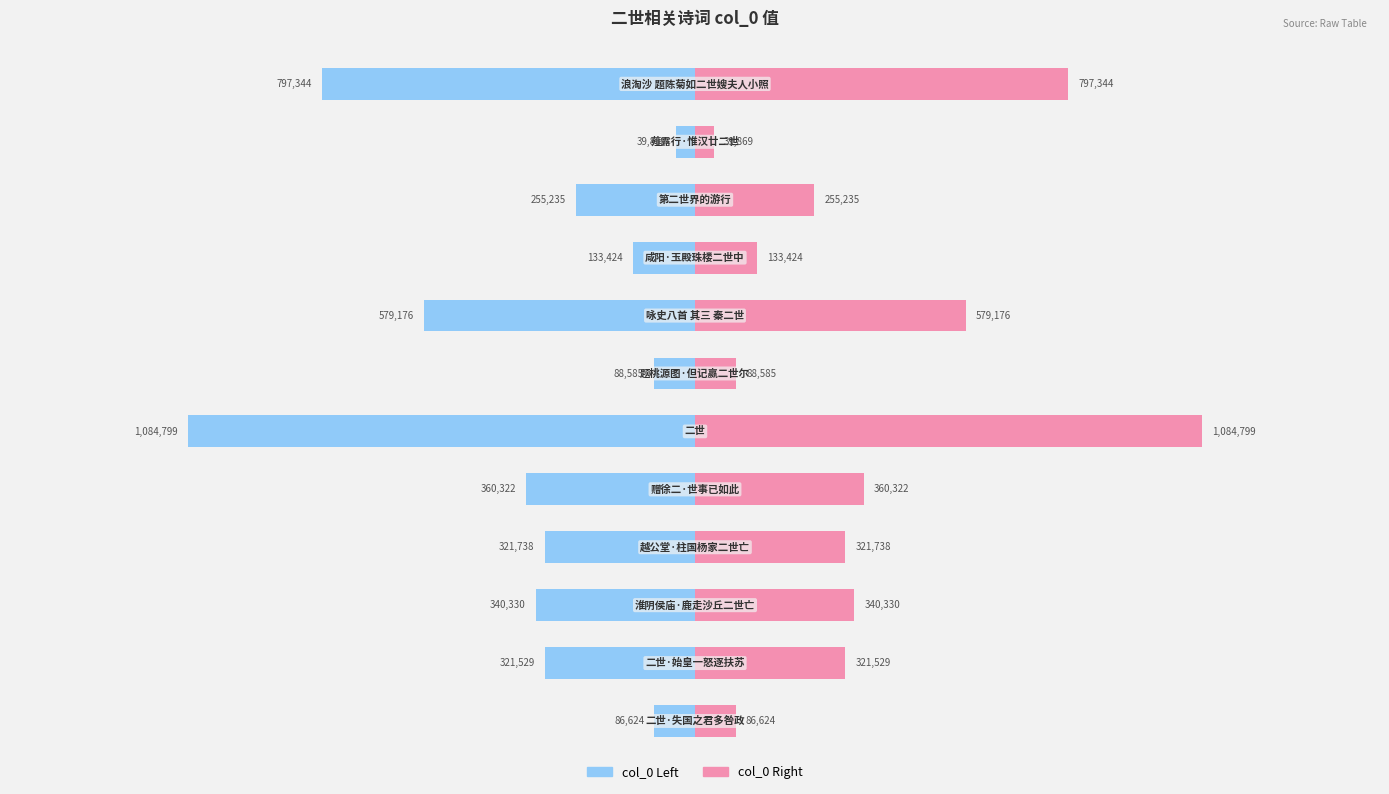

Is it true that col_0 Left equals -59575.5 at 9?

False